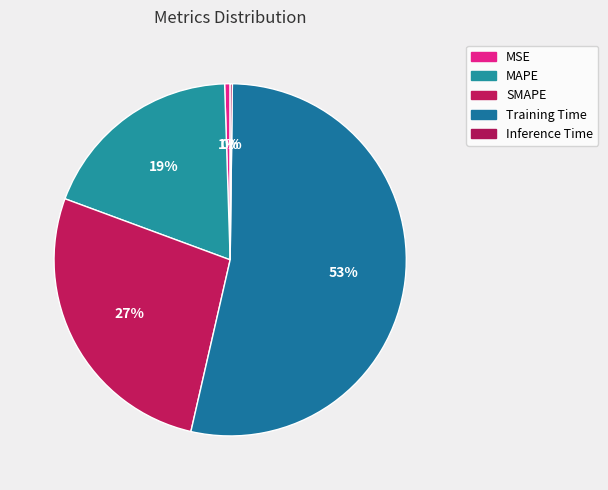

How many segments does this pie chart have?

5